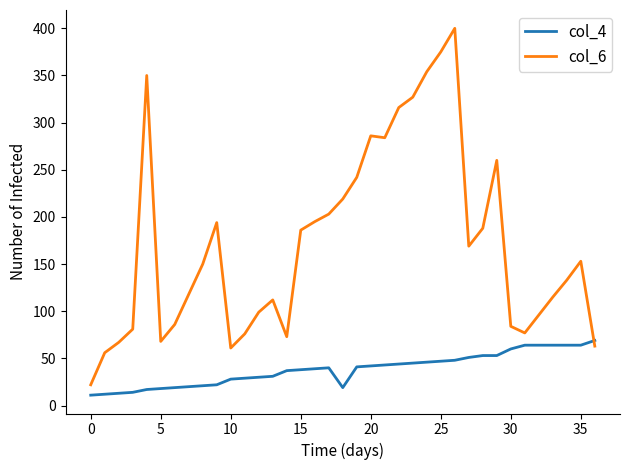

How many categories are shown in the chart?

37